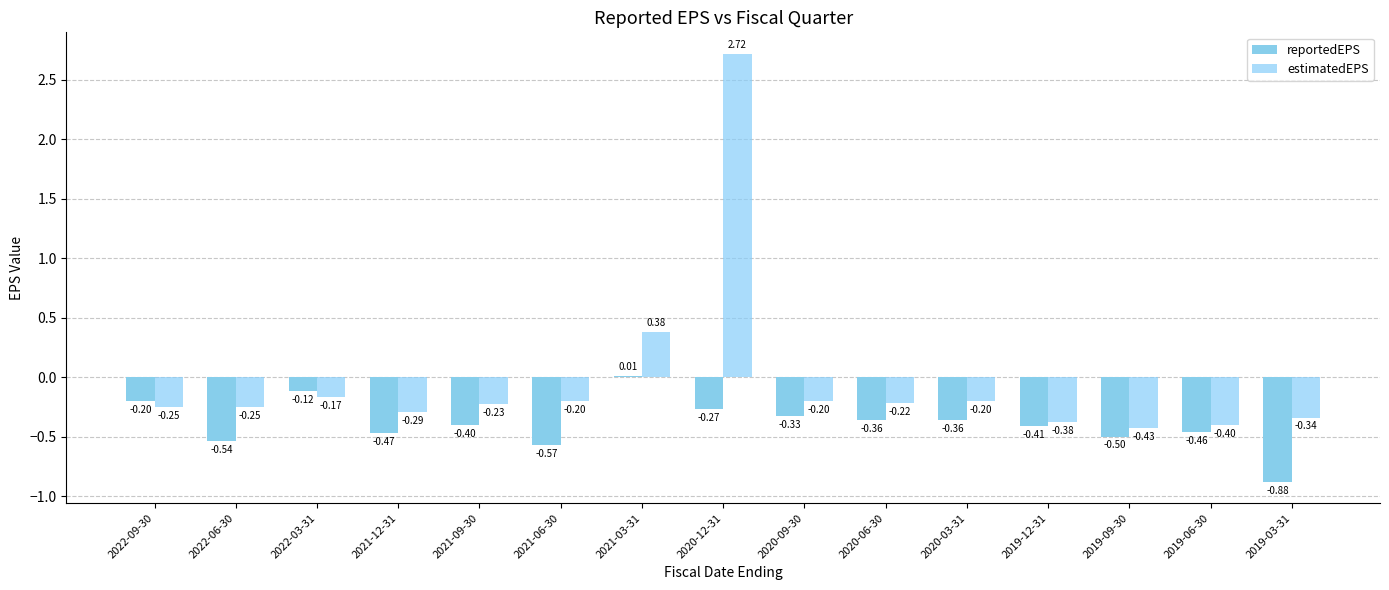

What is the smallest value displayed?

-0.9